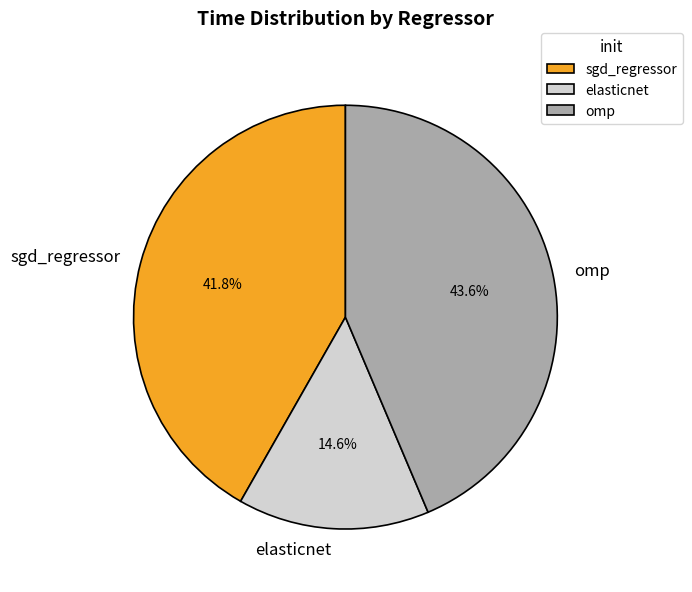

Which category has the biggest portion of the pie?

omp